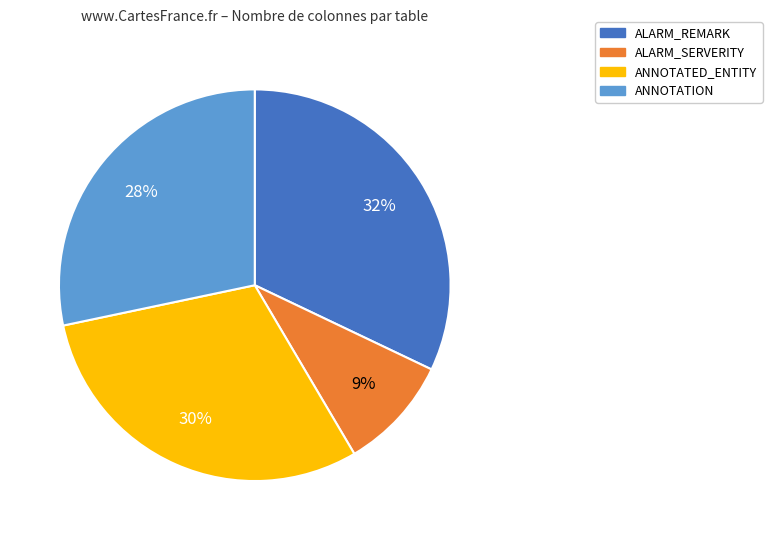

Does ALARM_REMARK account for over 50% of the chart?

No